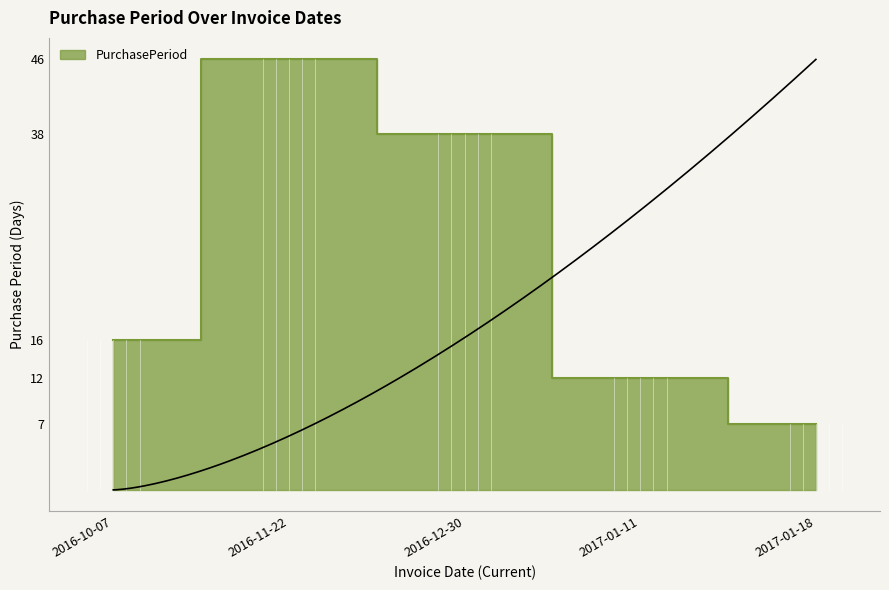

True or false: the data shows 12 at 2017-01-11.

True